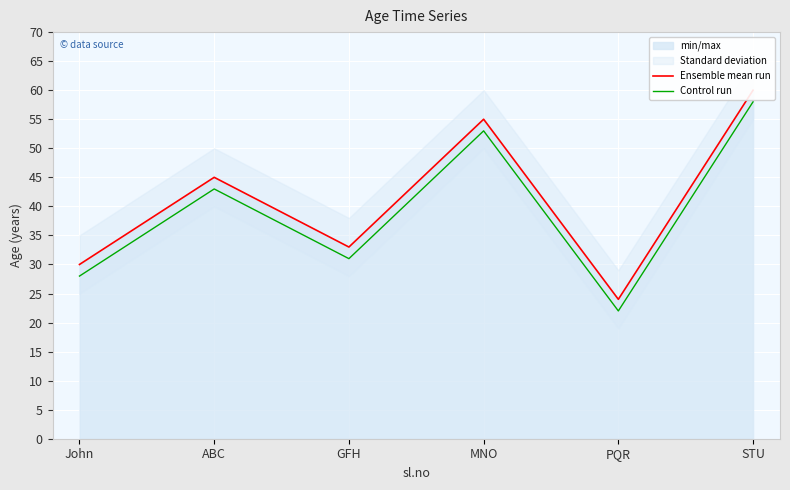

List the series in order of their overall mean, lowest first.

Control run, Ensemble mean run